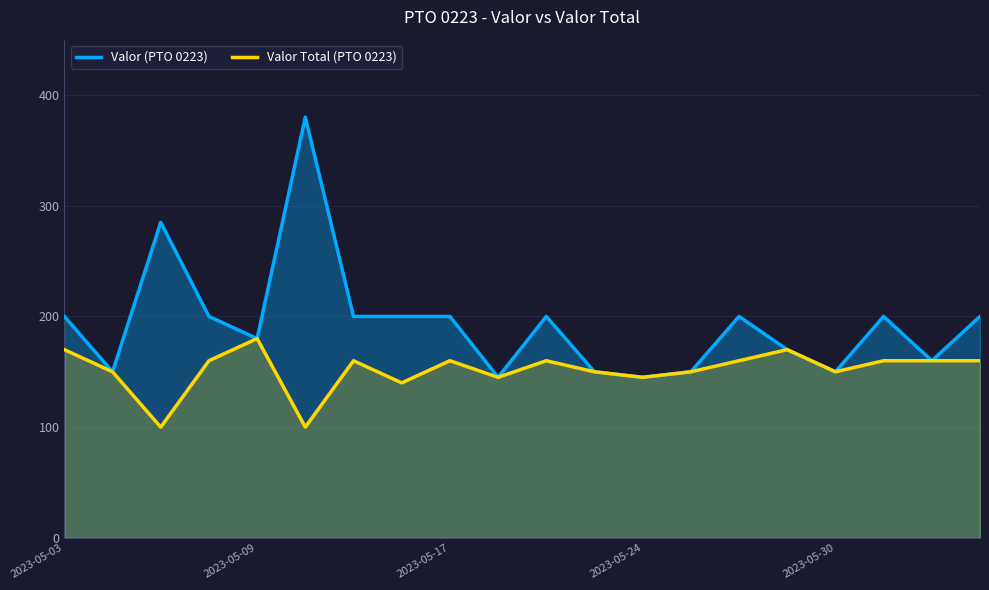

Which series has the largest total across all categories?

Valor (PTO 0223)